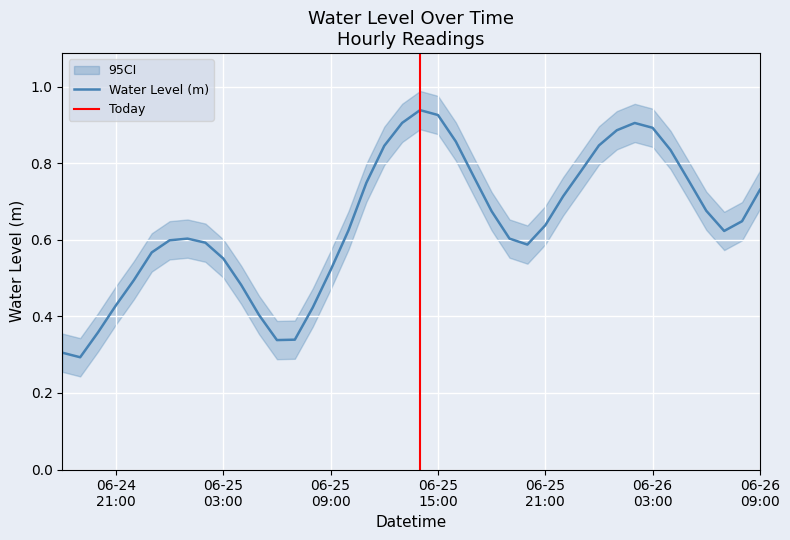

What is the approximate value at 2025-06-25 04:00:00?

0.5